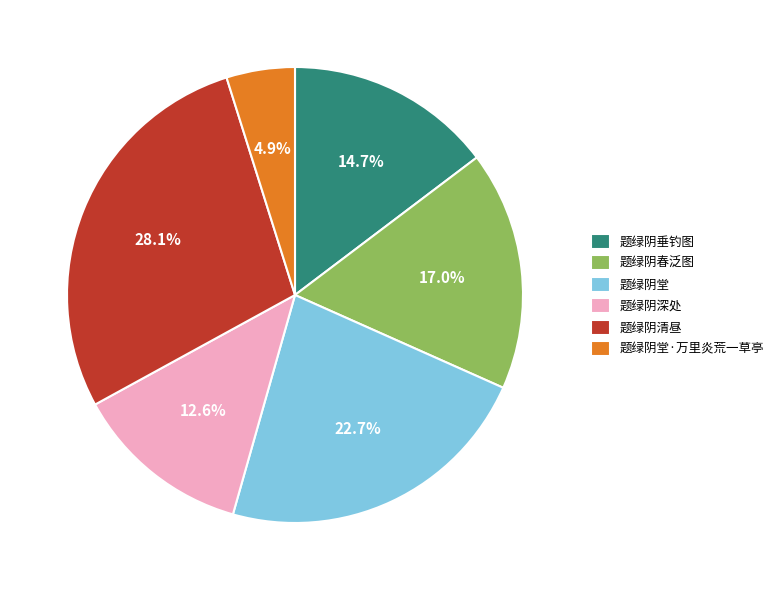

What portion of the pie excludes 题绿阴堂?

77.3%